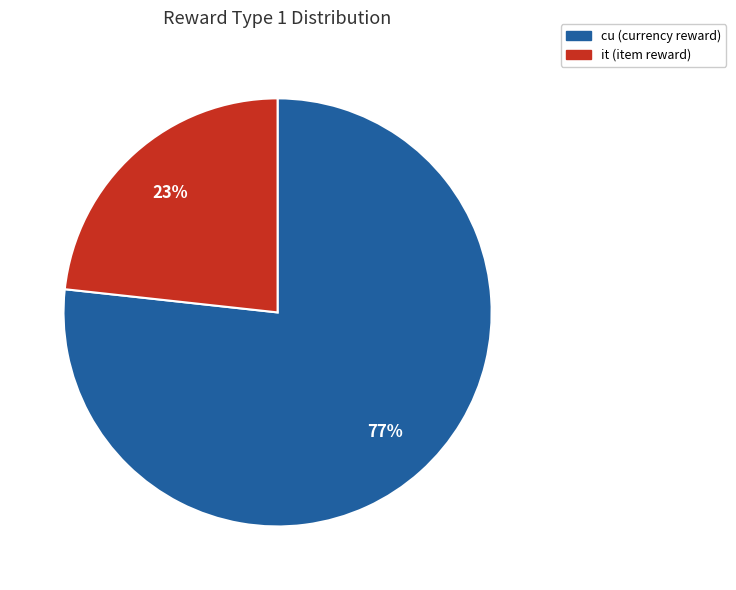

What percentage is the it slice, to the nearest percent?

23%